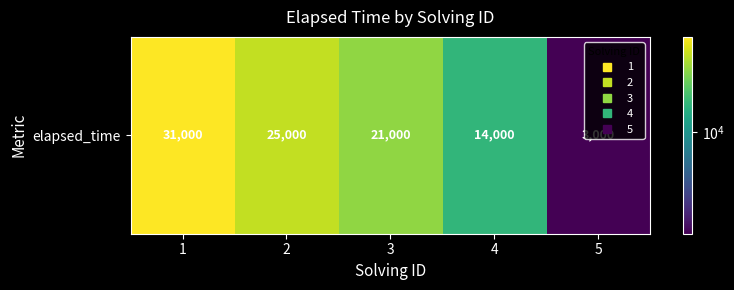

List the labels in order of value, smallest first.

5, 4, 3, 2, 1